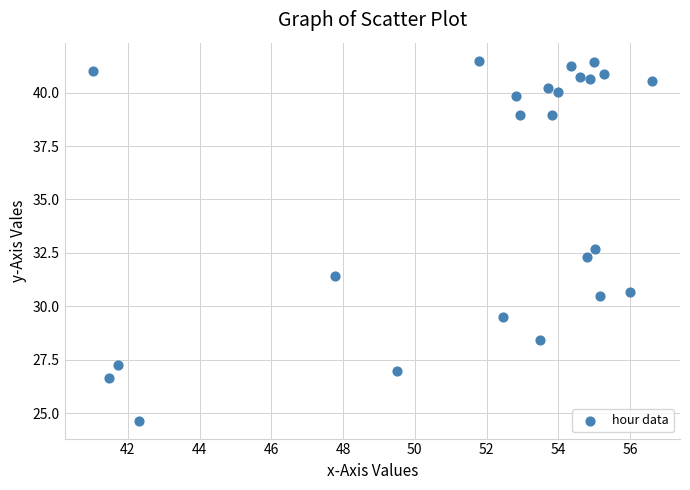

What Y value in the scatter plot is closest to 33?

32.7